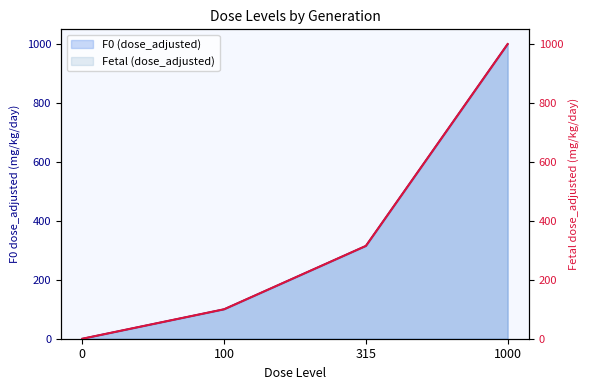

At which label does F0 (dose_adjusted) first exceed 315?

1000